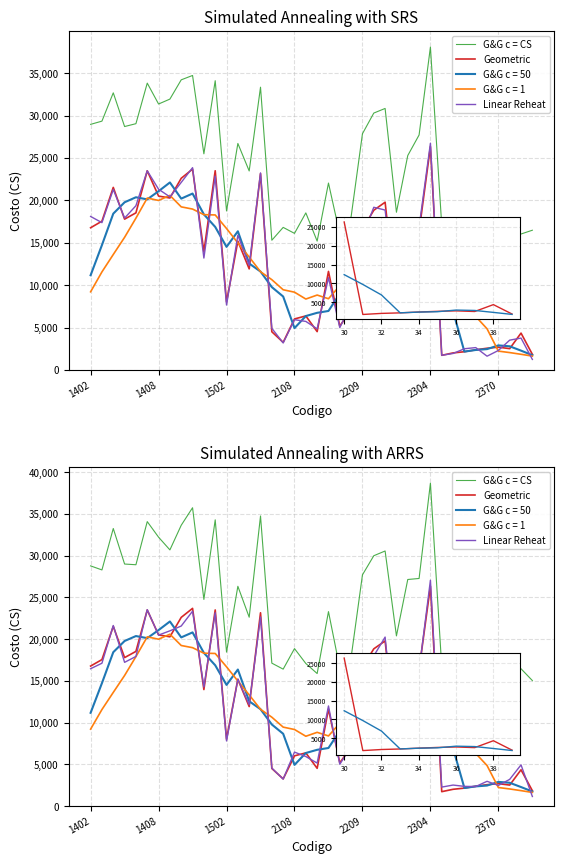

True or false: Linear Reheat has more than 0 interior local peaks.

True